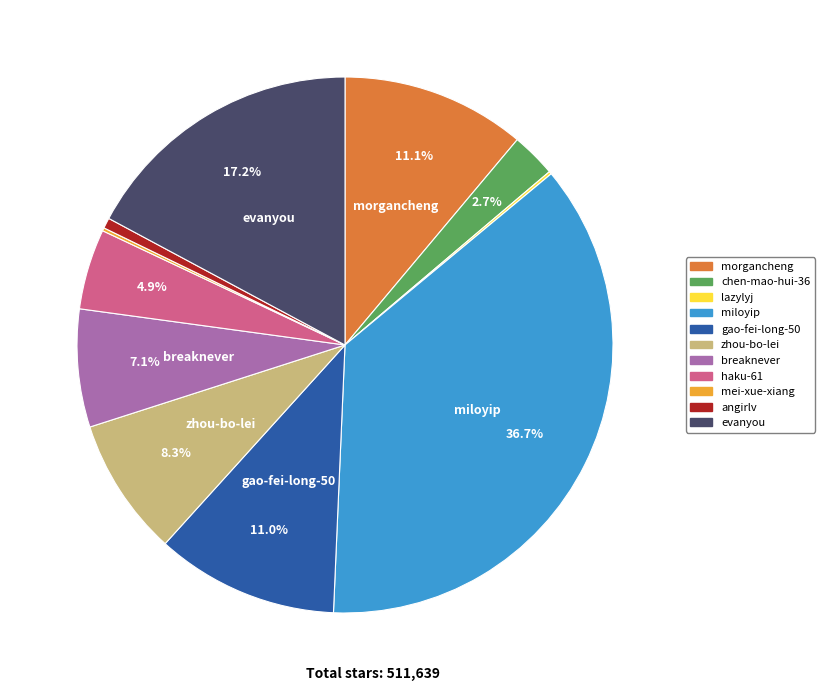

Is miloyip the majority of the pie?

No